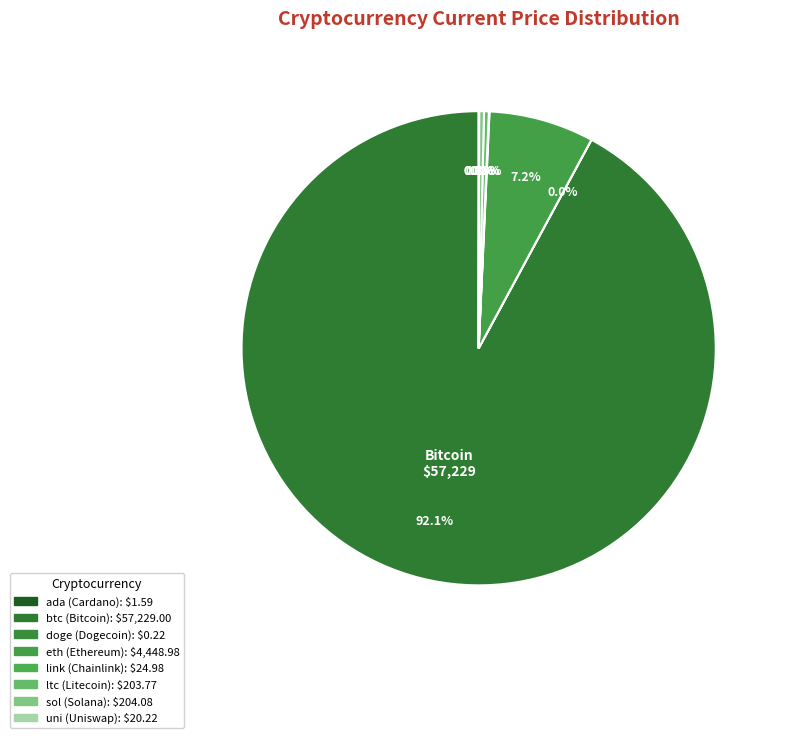

What percentage is the eth slice, to the nearest percent?

7%